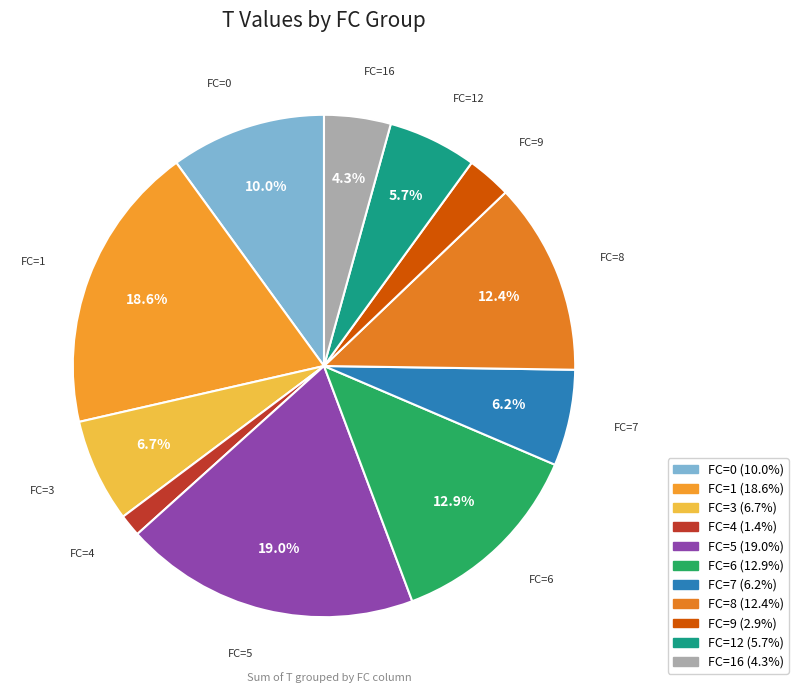

What is the ratio of the value at FC=5 to the value at FC=1?

1.0